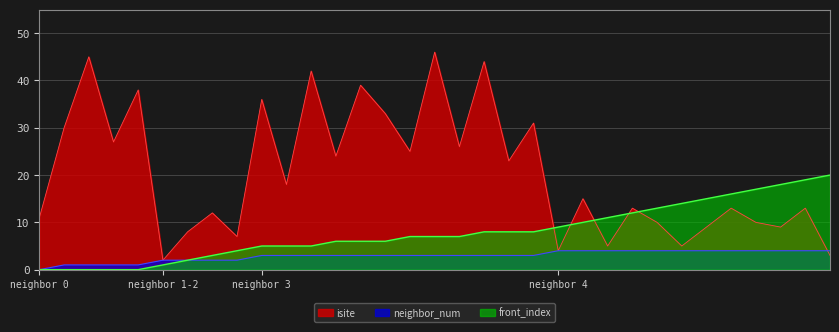

Where does the front_index series first go above 7?

18